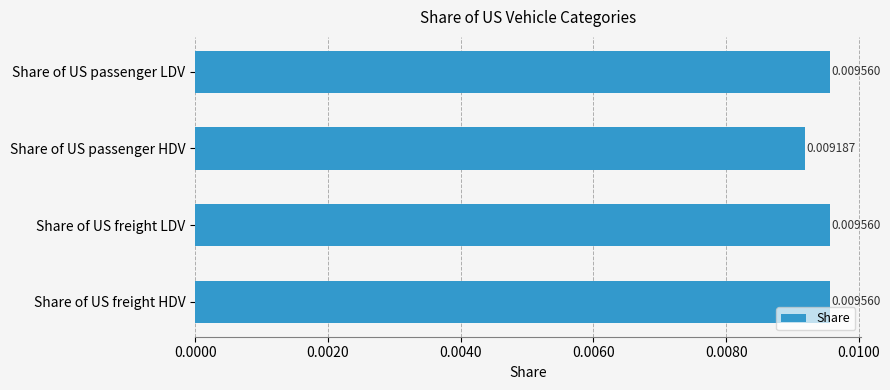

Which label corresponds to the smallest value in the chart?

Share of US passenger HDV